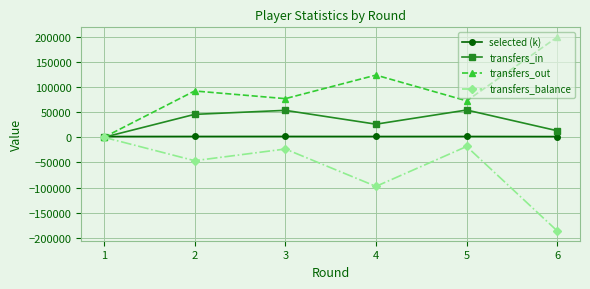

What is the greatest value displayed?

199017.0